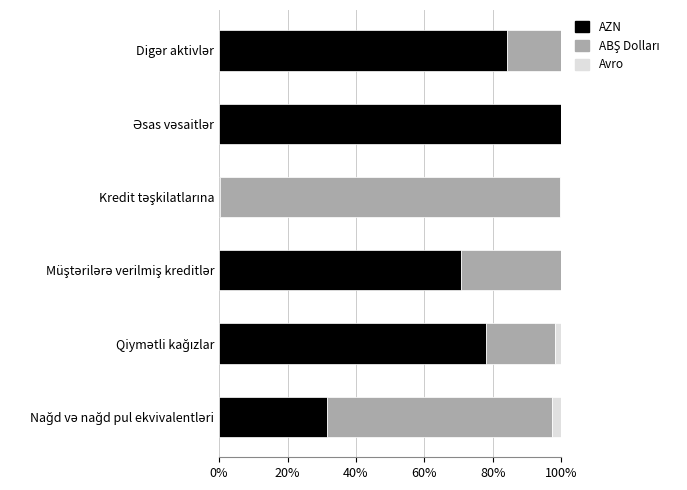

What is the highest value of the AZN series?

100.0